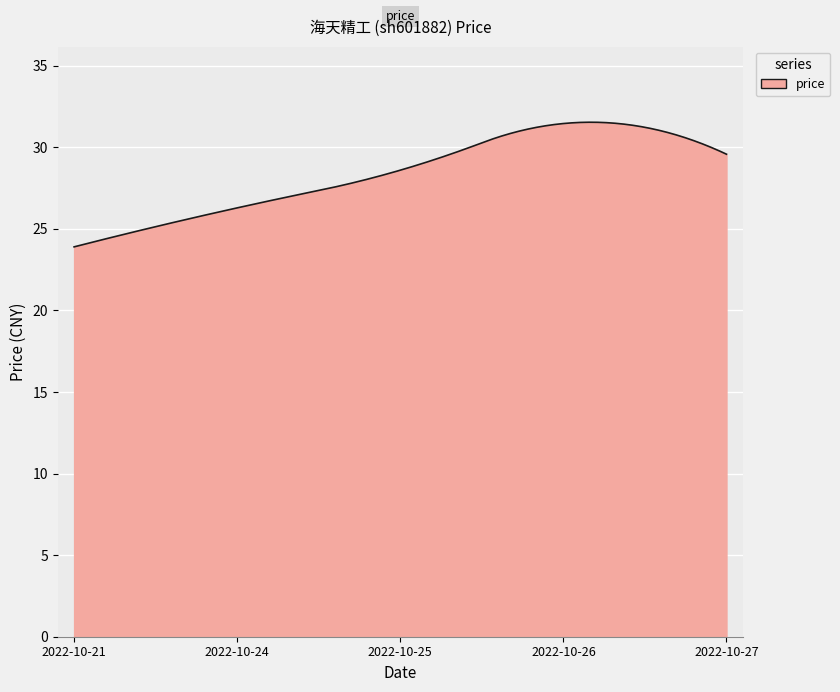

What is the difference between the maximum and minimum values?

7.6